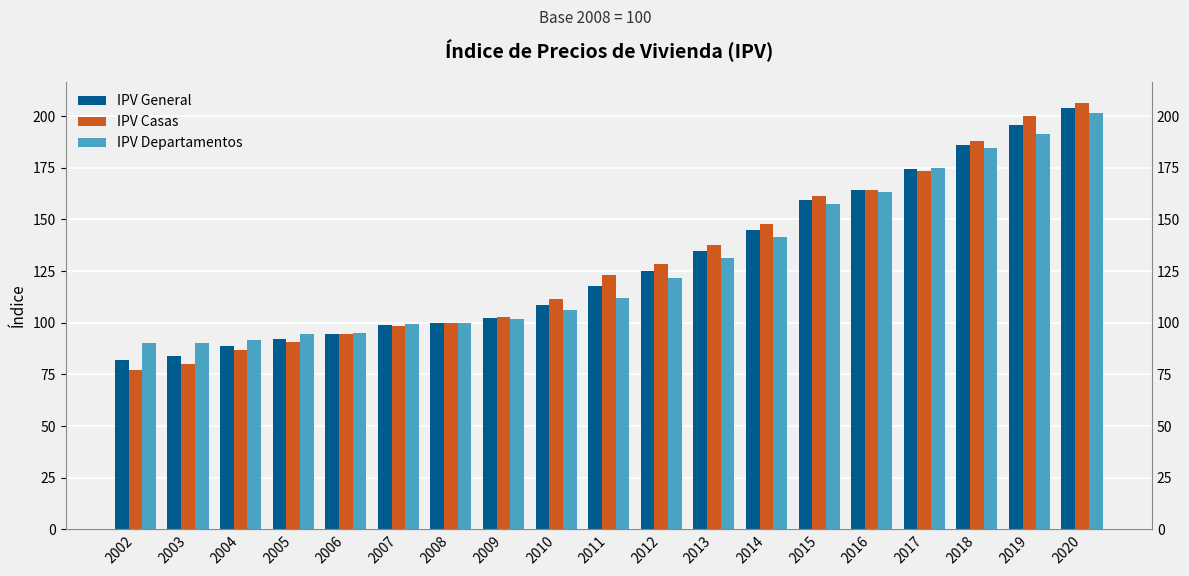

Reading left to right, extract all data points from this chart.

IPV General: 81.8	84.0	88.9	92.2	94.7	98.9	100.0	102.3	108.8	117.8	125.2	134.7	144.9	159.5	164.0	174.2	186.2	195.5	204.0
IPV Casas: 76.9	80.2	87.0	90.6	94.3	98.4	100.0	102.6	111.3	122.9	128.4	137.6	147.8	161.2	164.4	173.2	188.0	200.1	206.2
IPV Departamentos: 90.4	90.4	91.6	94.7	95.1	99.6	100.0	102.0	106.1	112.1	121.5	131.4	141.5	157.3	163.3	174.7	184.4	191.3	201.6